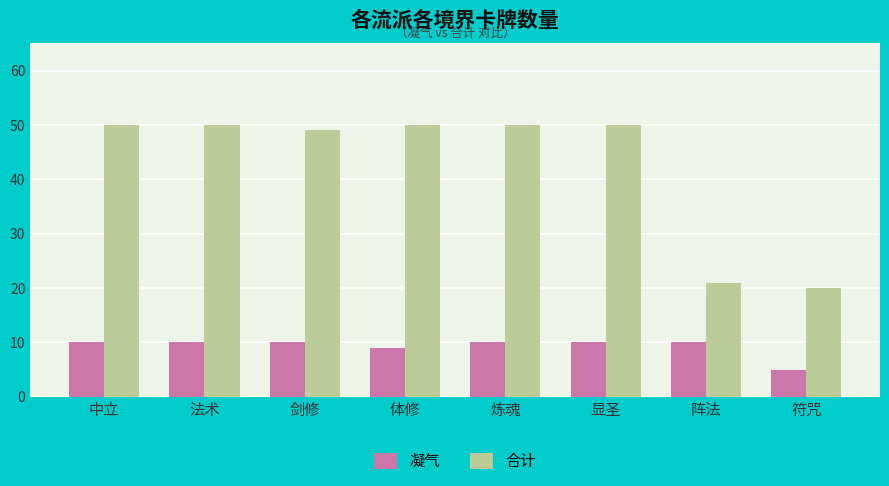

What is the difference between the 凝气 values at 体修 and 炼魂?

1